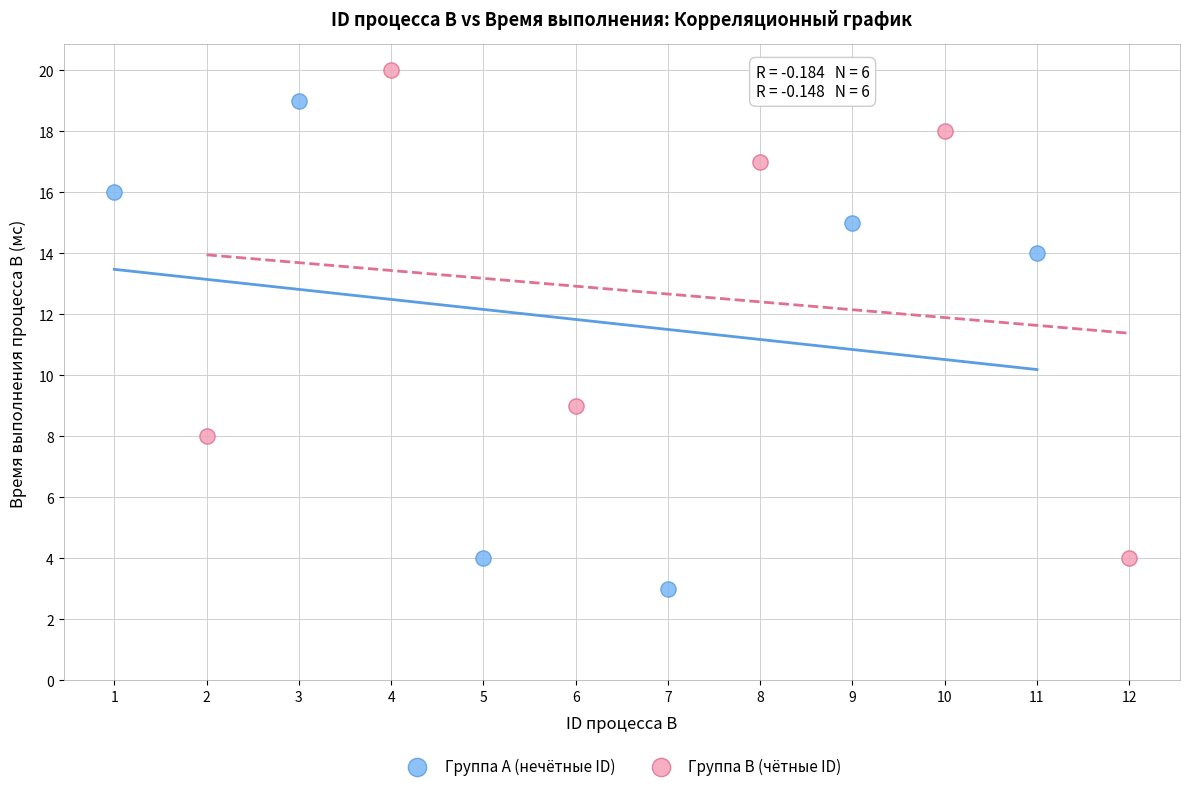

Which series reaches the maximum Y coordinate?

Группа B (чётные ID)